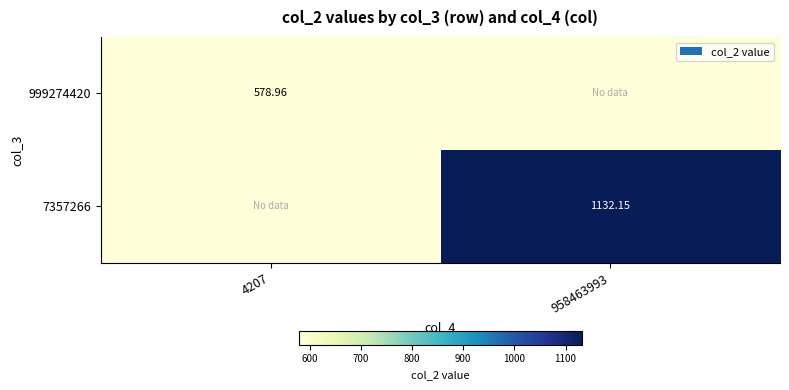

At which category is the sum across all series the highest?

958463993